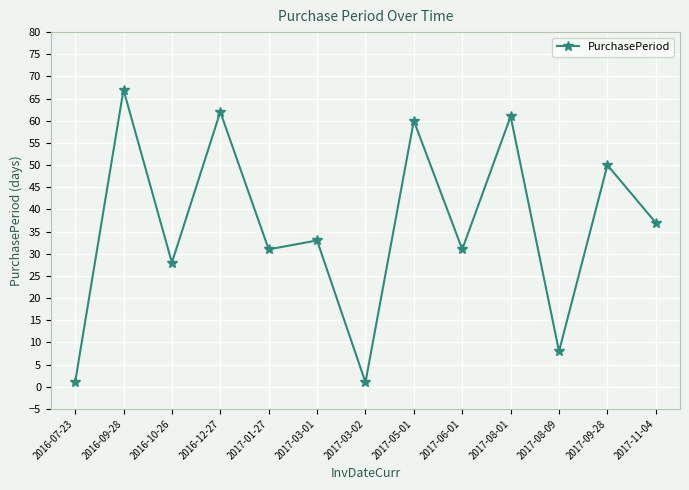

Is this an area chart (filled region under the line)?

No